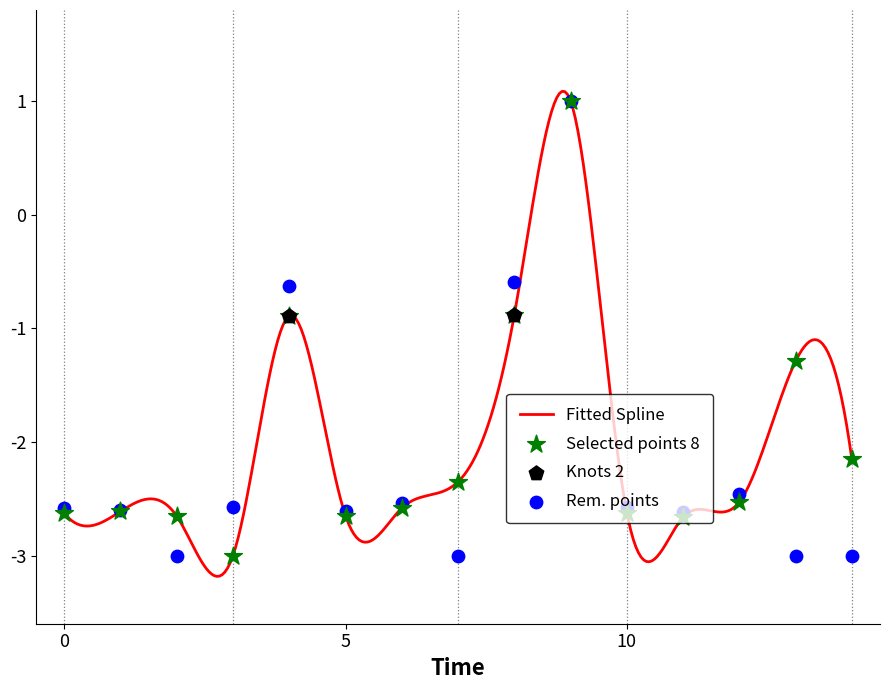

What is the total value across all series at 7?

-5.4